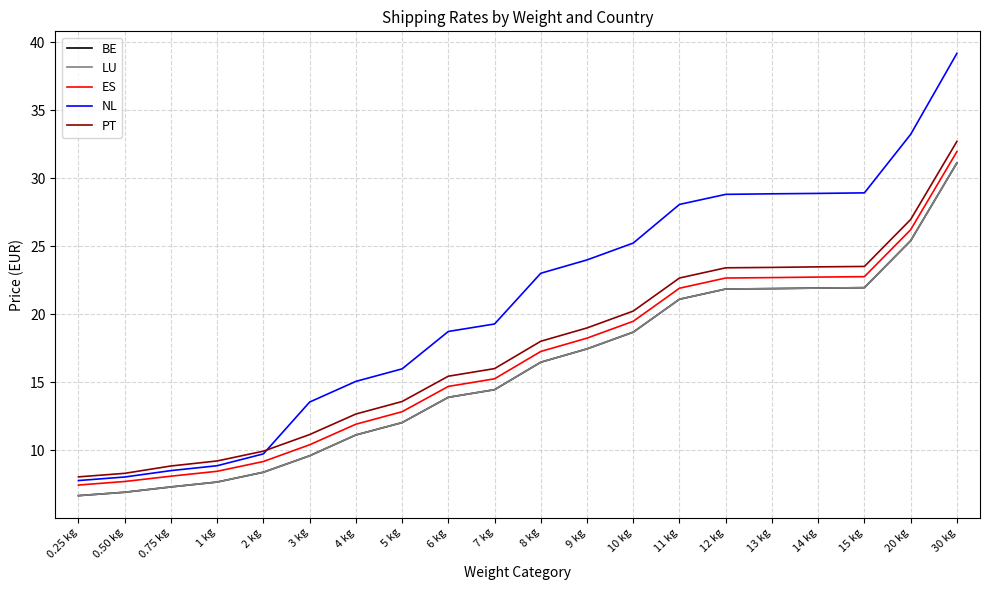

True or false: PT and NL intersect in this chart.

True